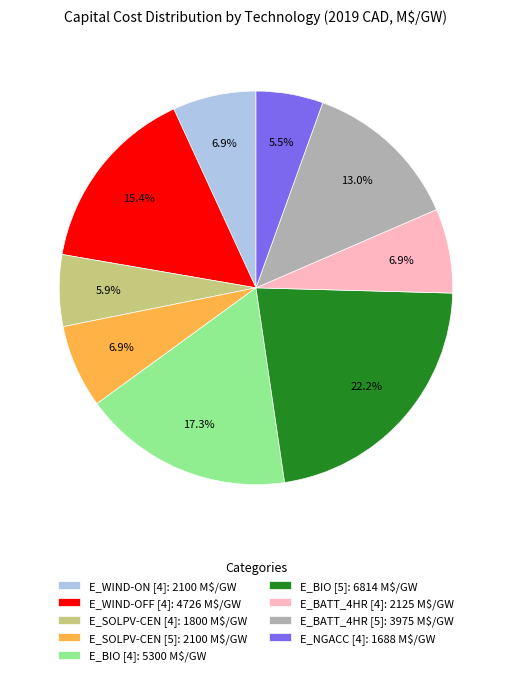

Combined, do E_BIO [4] and E_BIO [5] account for over 50%?

No